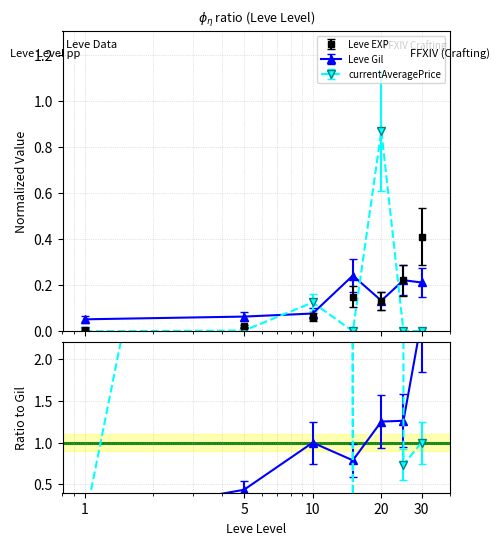

Which series has the largest range (max minus min)?

currentAveragePrice